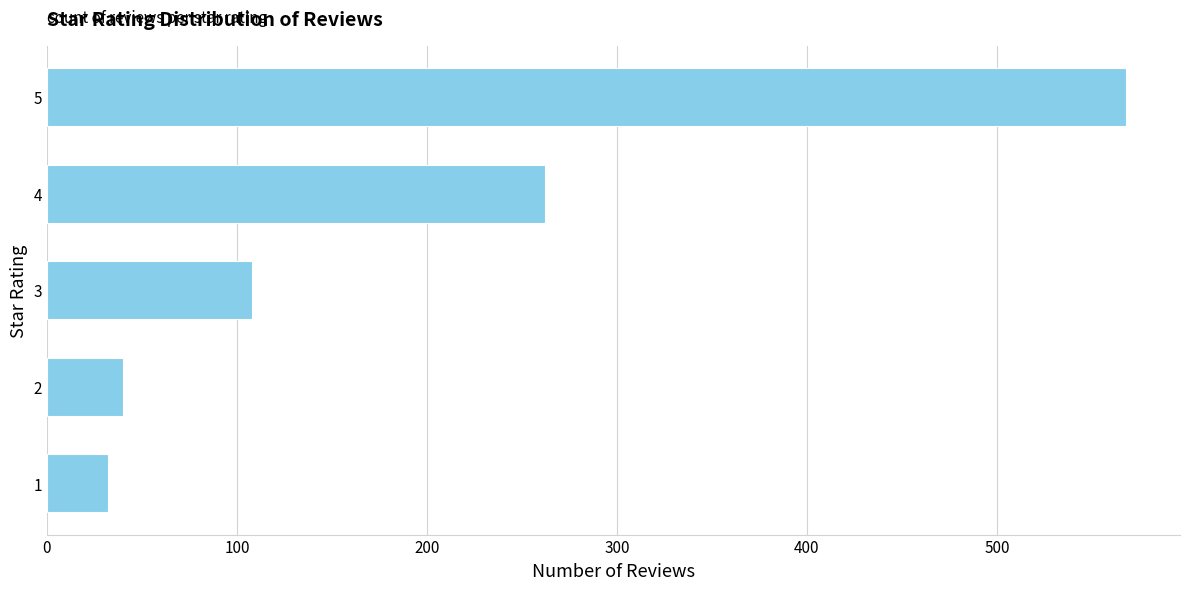

The value at 4 is 262. True or false?

True